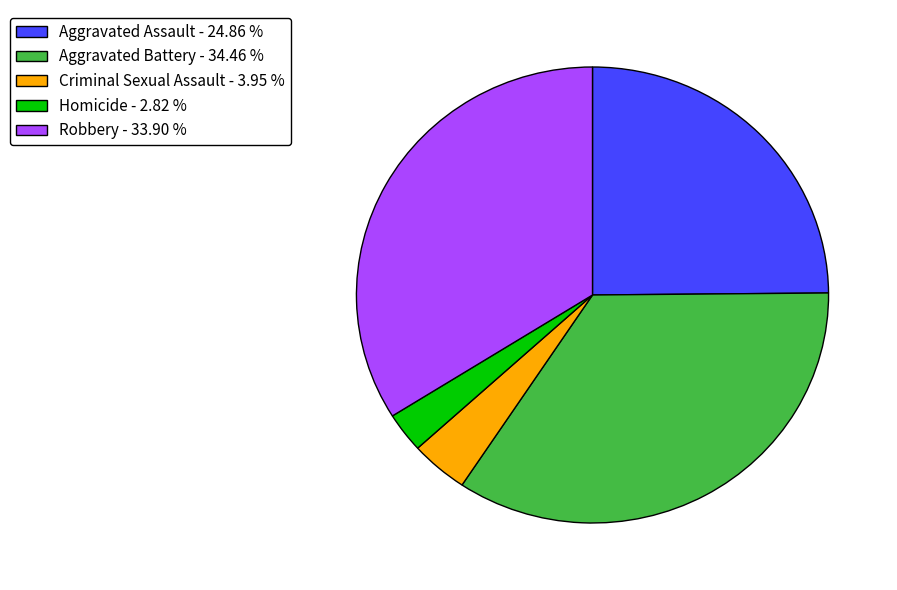

Rank the categories by value from highest to lowest.

Aggravated Battery, Robbery, Aggravated Assault, Criminal Sexual Assault, Homicide